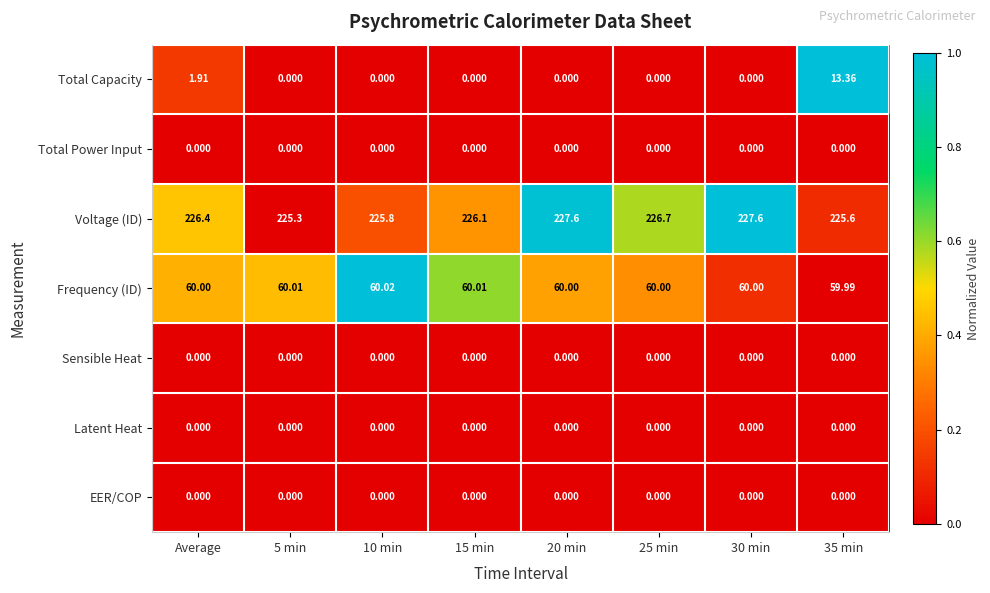

What is the total value across all series at 25 min?

286.7